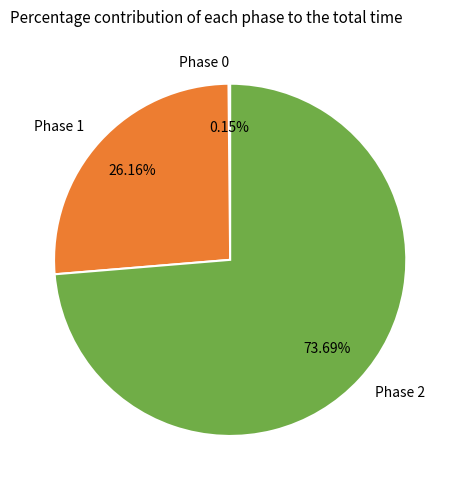

Do Phase 1 and Phase 2 together represent more than half of the pie?

Yes